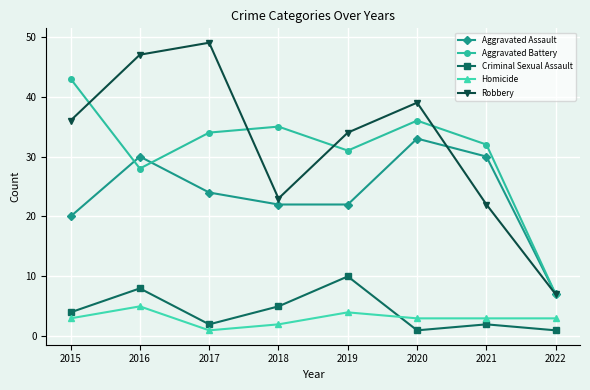

Where is the first local maximum for Homicide?

2016